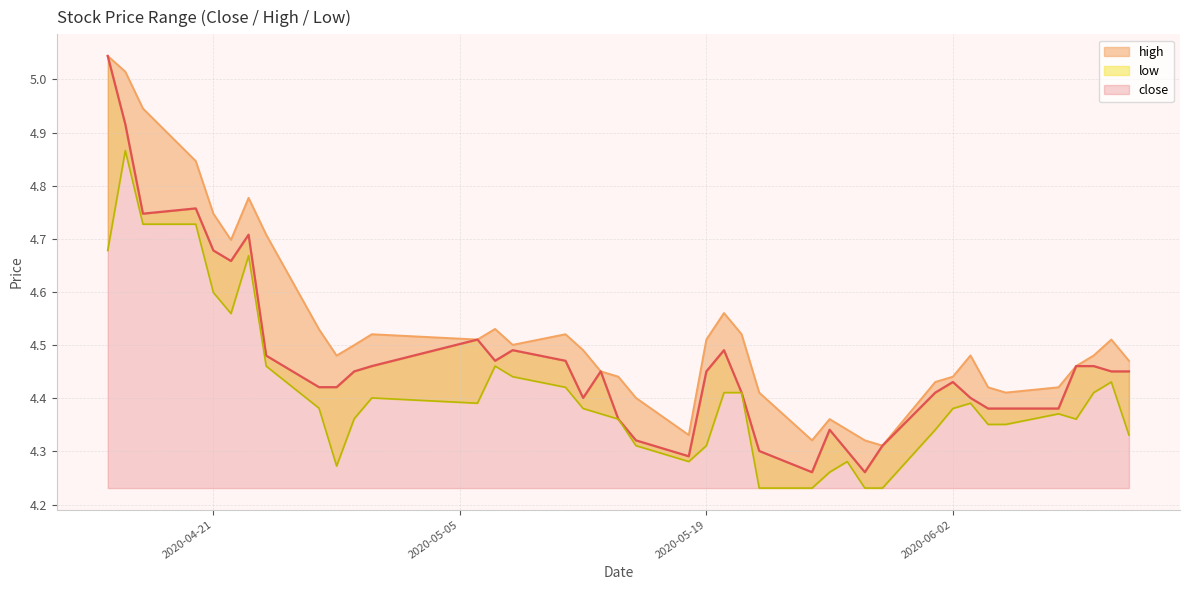

True or false: low and close cross at least once.

False